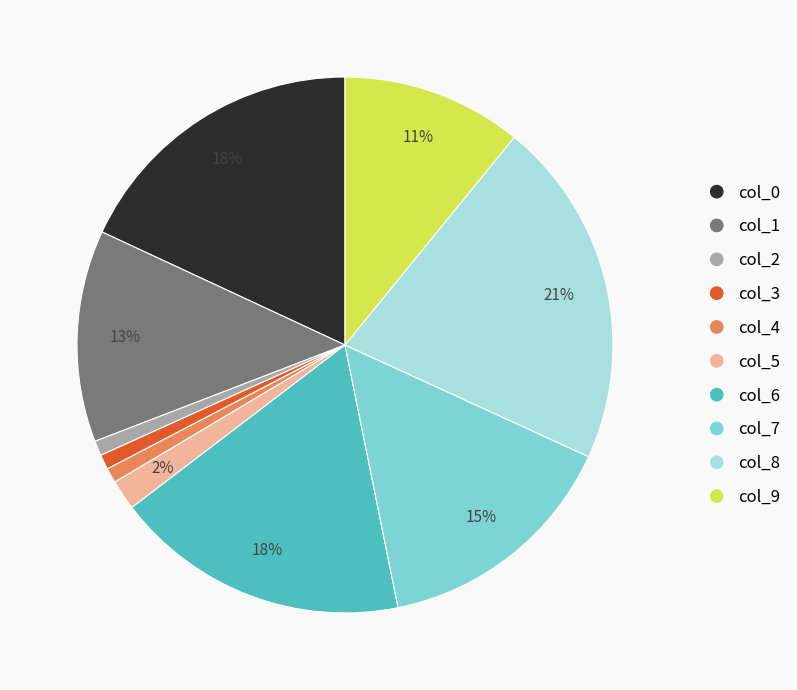

The col_8 slice represents 21% of the pie. True or false?

True